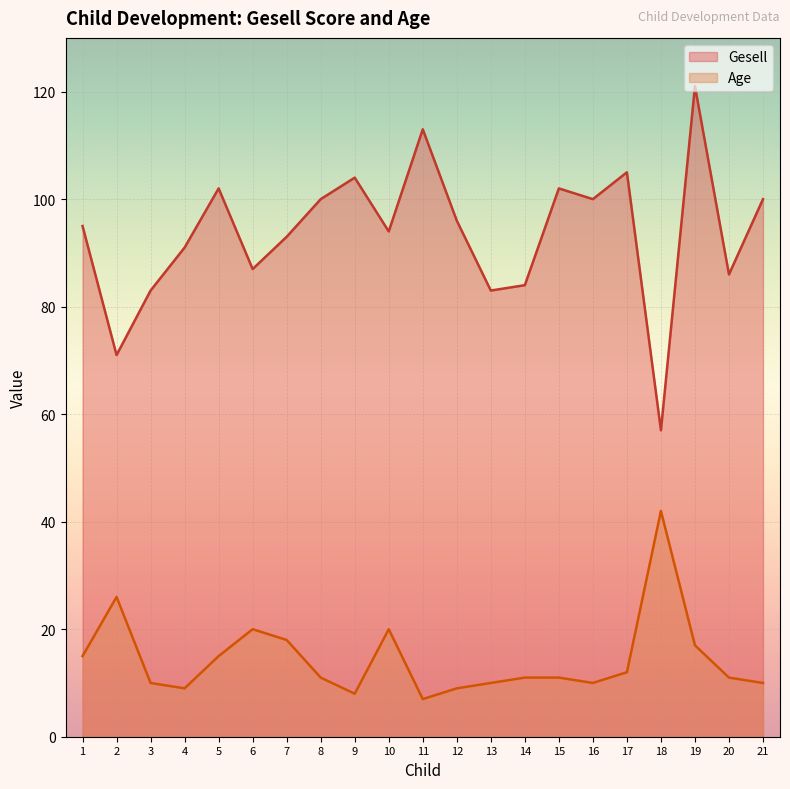

In Age, how many points are higher than both neighbors (excluding endpoints)?

4